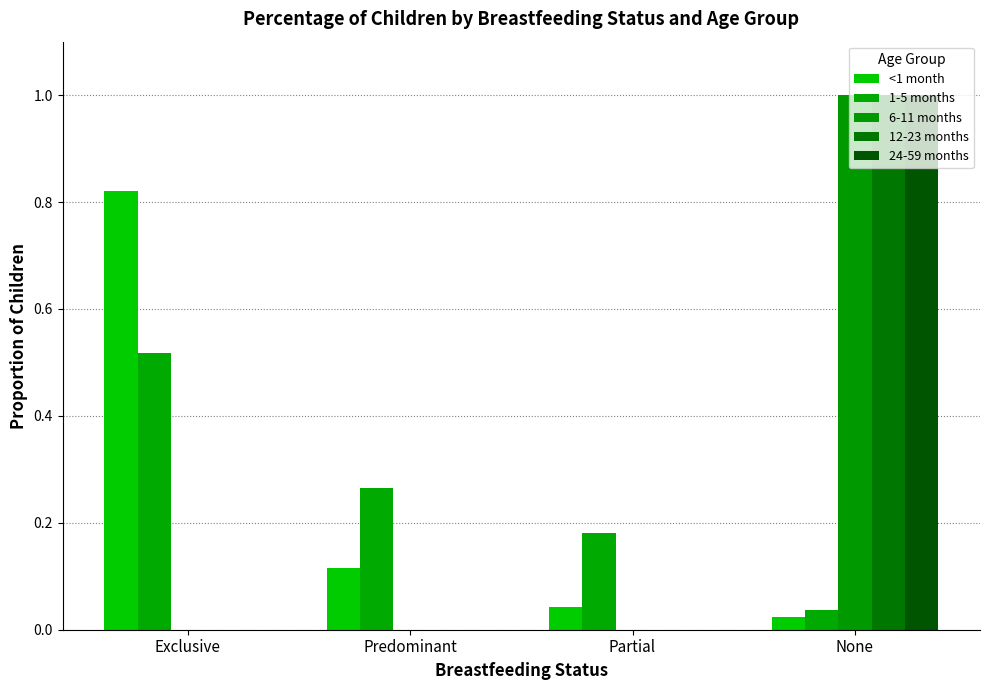

Are the bars grouped side by side (vs. stacked)?

Yes